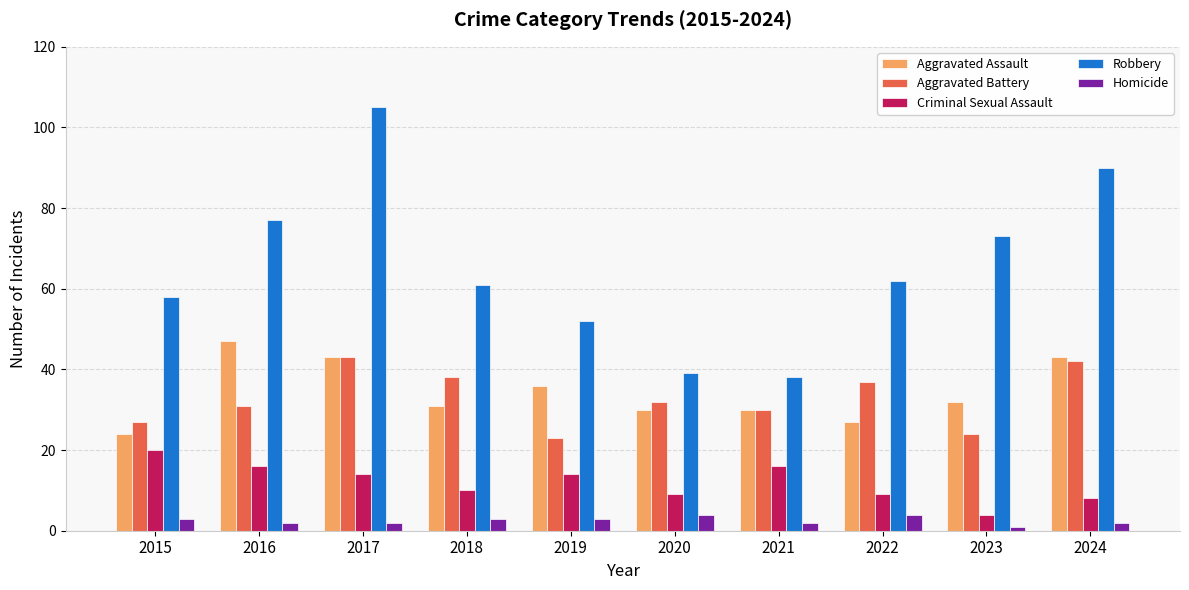

Rank the categories by Aggravated Battery value from lowest to highest.

2019, 2023, 2015, 2021, 2016, 2020, 2022, 2018, 2024, 2017